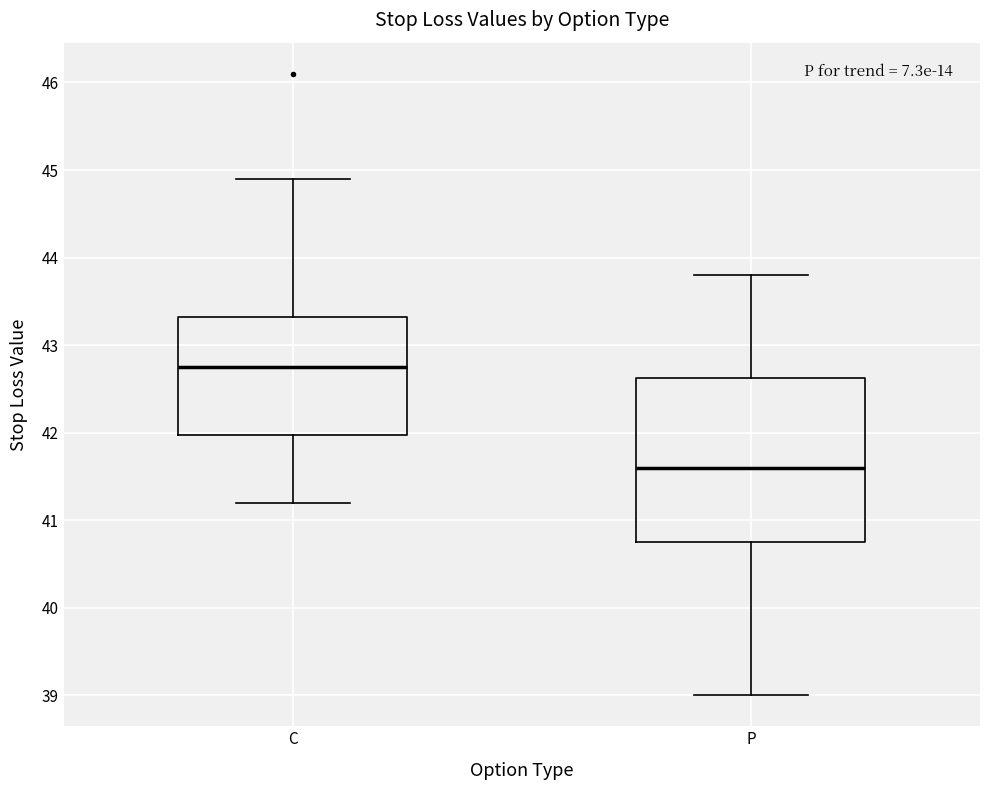

Where is the lower edge of the box for P on the y-axis? The values are not printed on the chart, so give them approximately, as read against the axis.

40.8